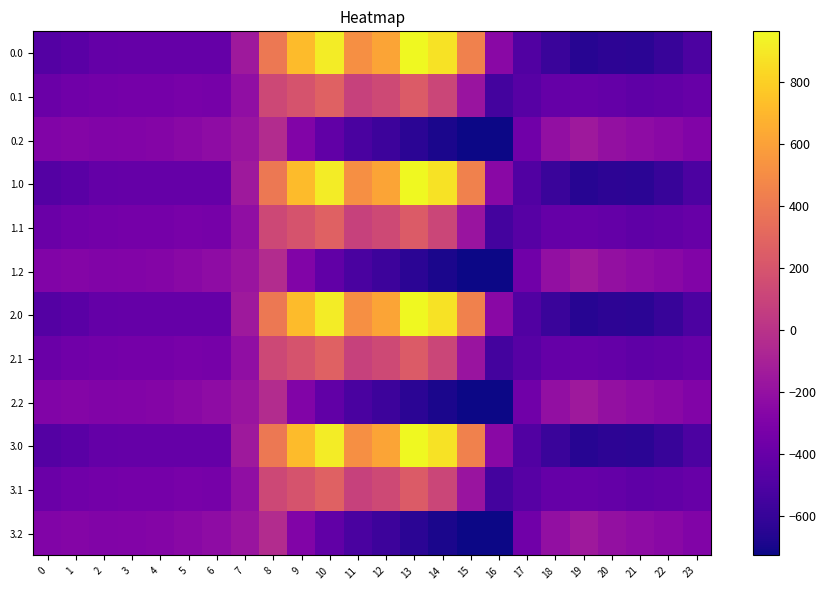

Between 8 and 14, which is larger?

14